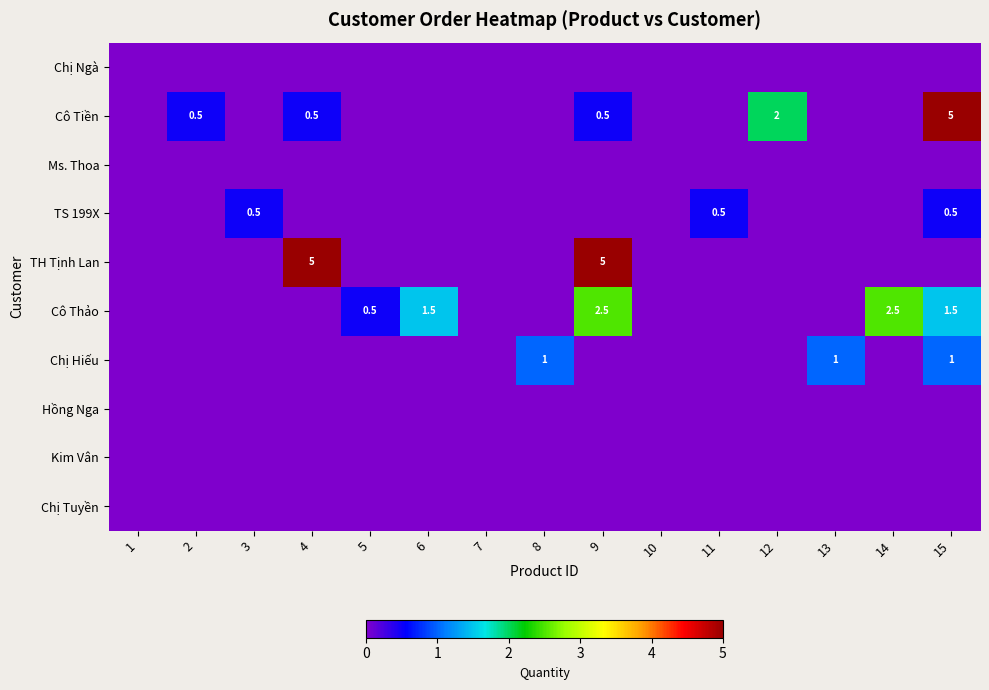

How many data points in TS 199X are above 0?

3